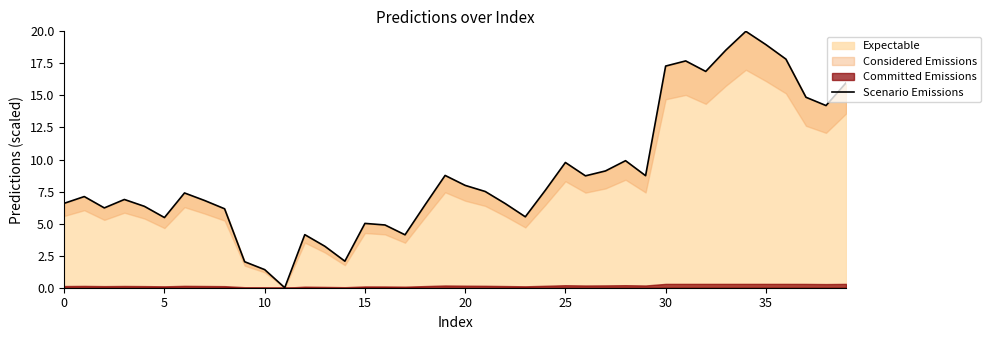

The value at 30 is 4.0. True or false?

False